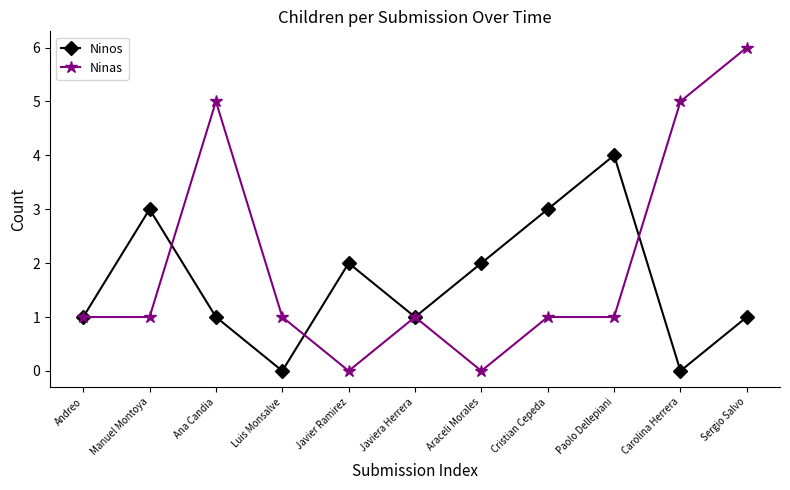

At which label does Ninos reach its peak?

Paolo Dellepiani